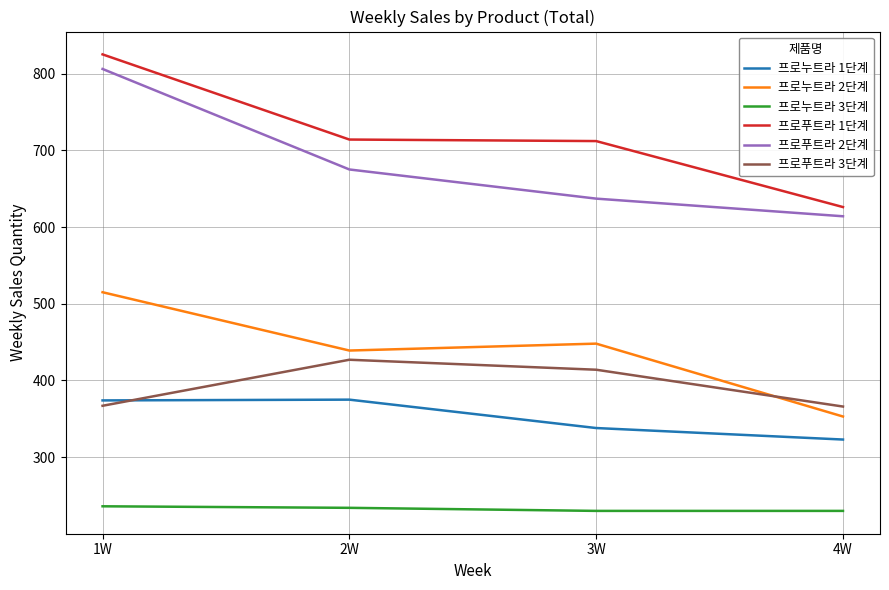

What is the difference between the maximum and minimum values in the 프로푸트라 2단계 series?

192